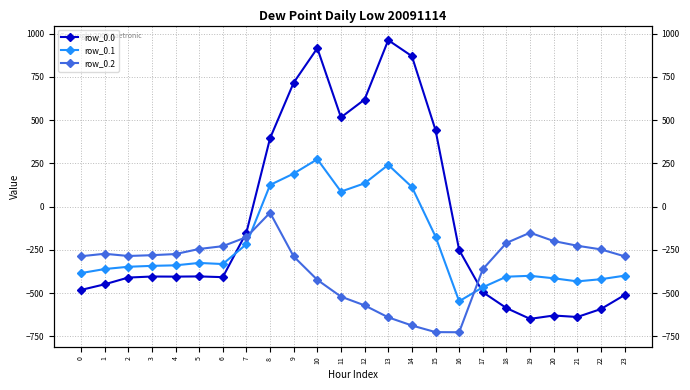

At which category is the sum across all series the highest?

10